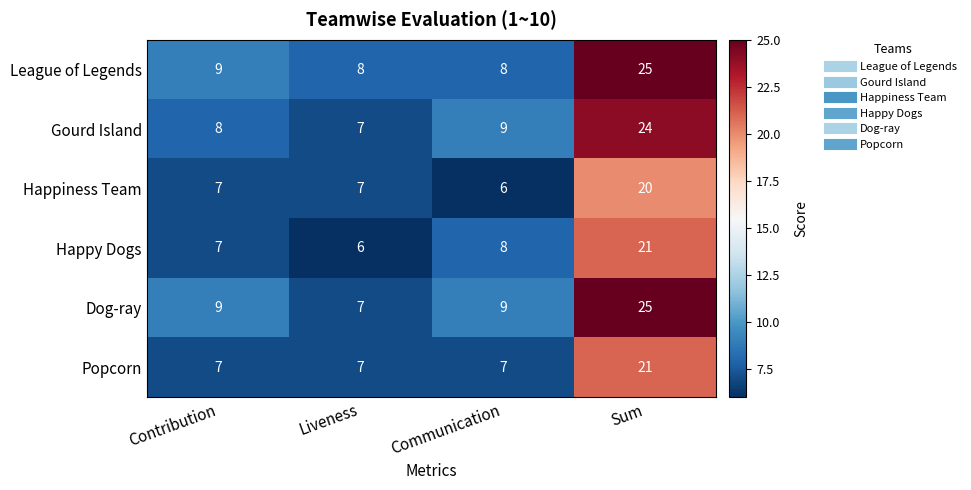

What is the greatest value displayed?

25